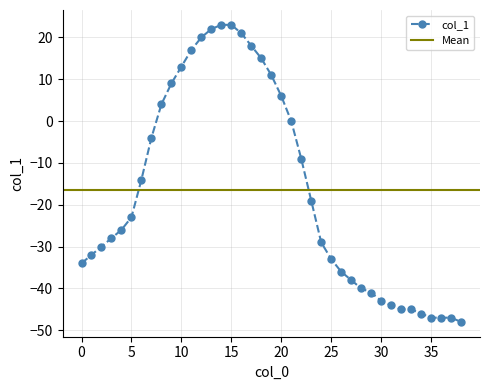

How many values are below -26?

19